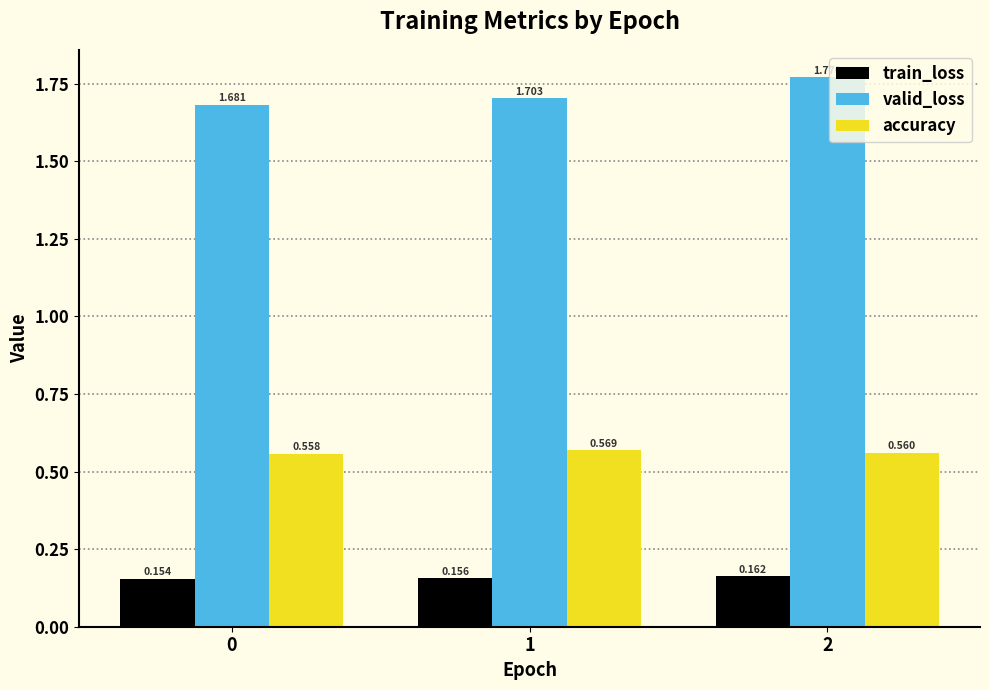

Which series has the widest spread of values?

valid_loss